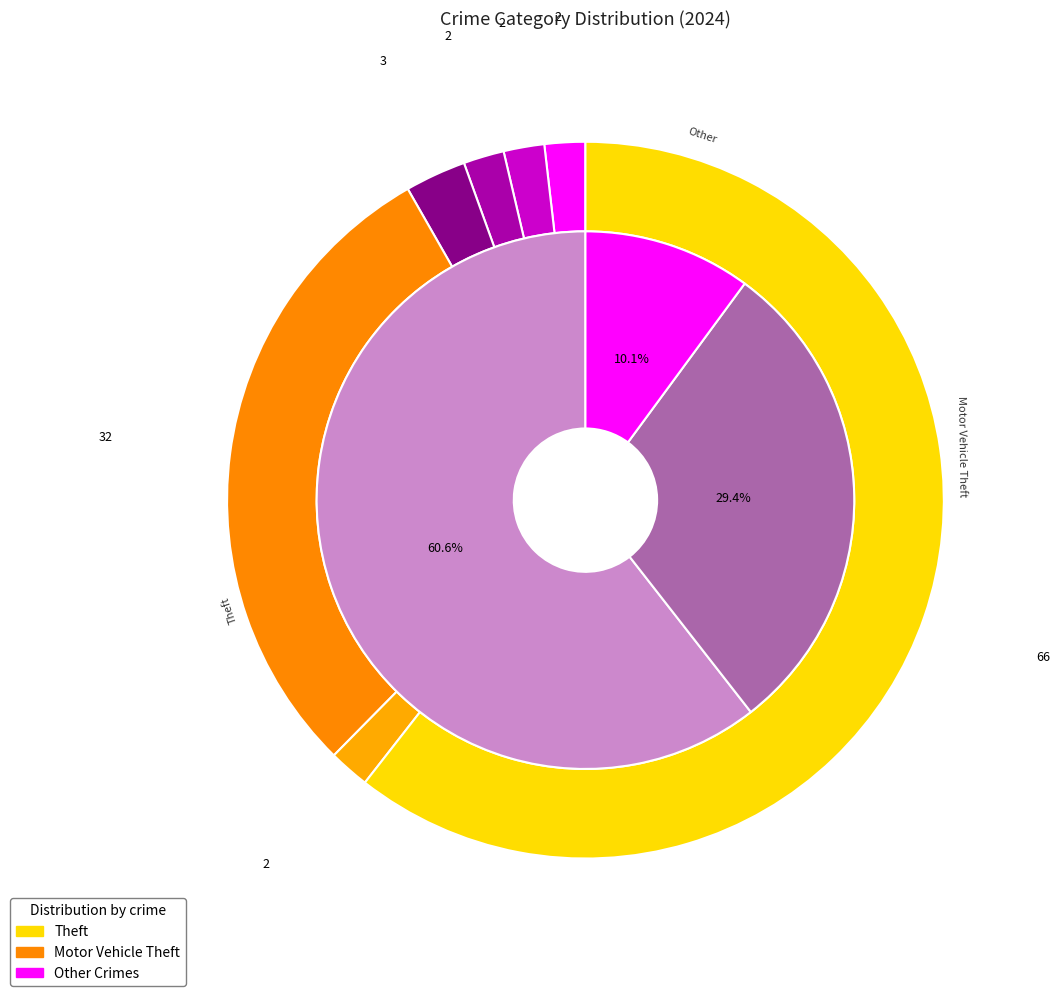

Do Theft and Aggravated Battery together represent more than half of the pie?

Yes